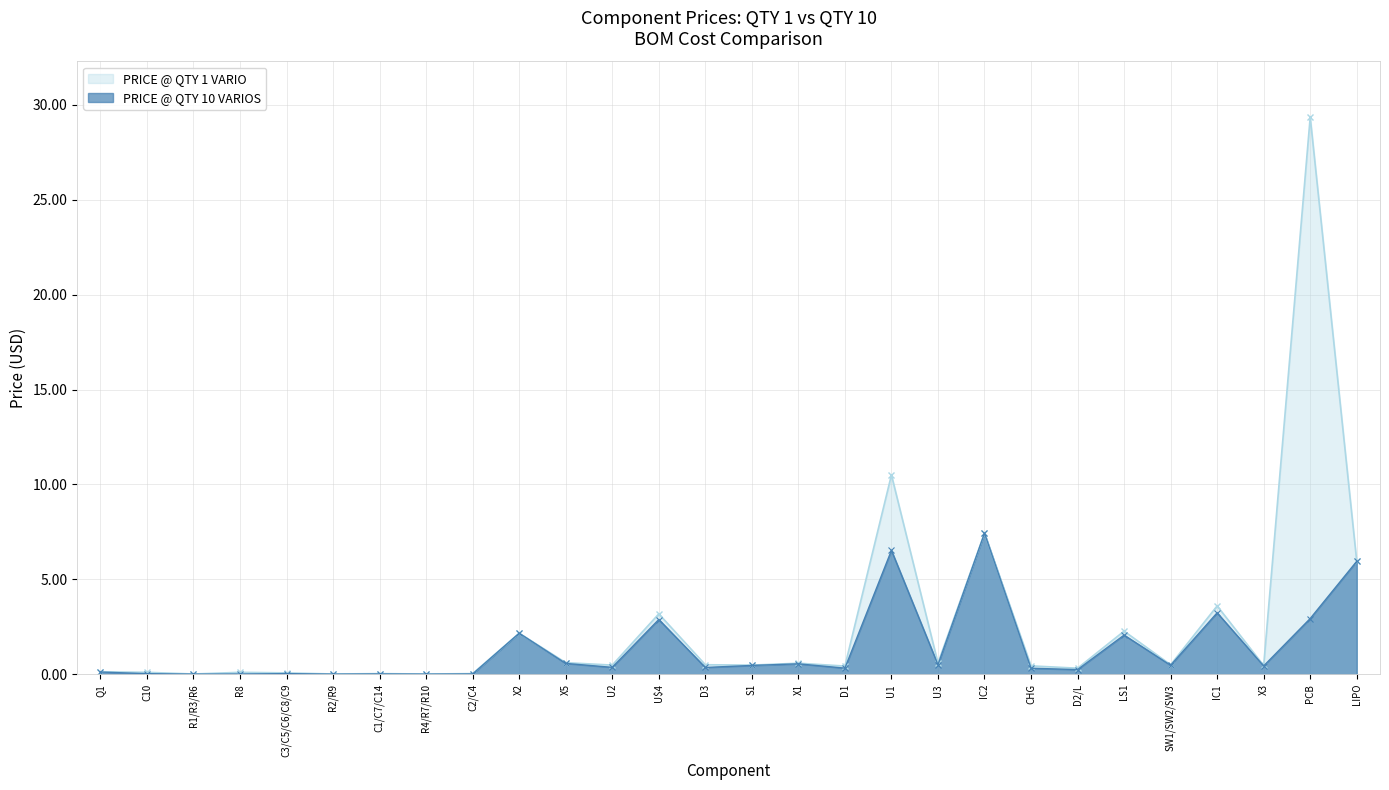

Which series has the largest total across all categories?

PRICE @ QTY 1 VARIO